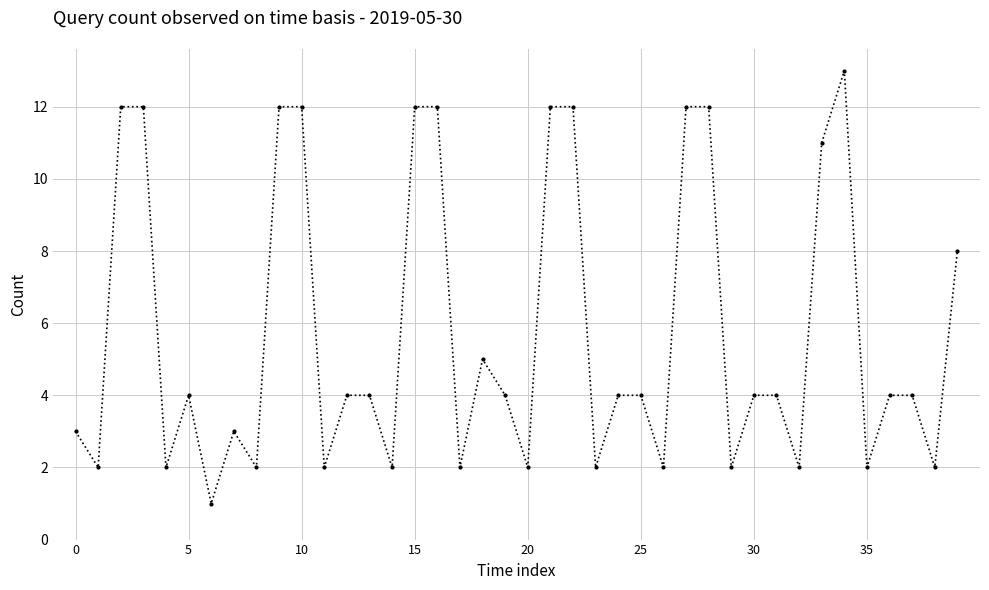

What is the value of the 26th point from the left?

4